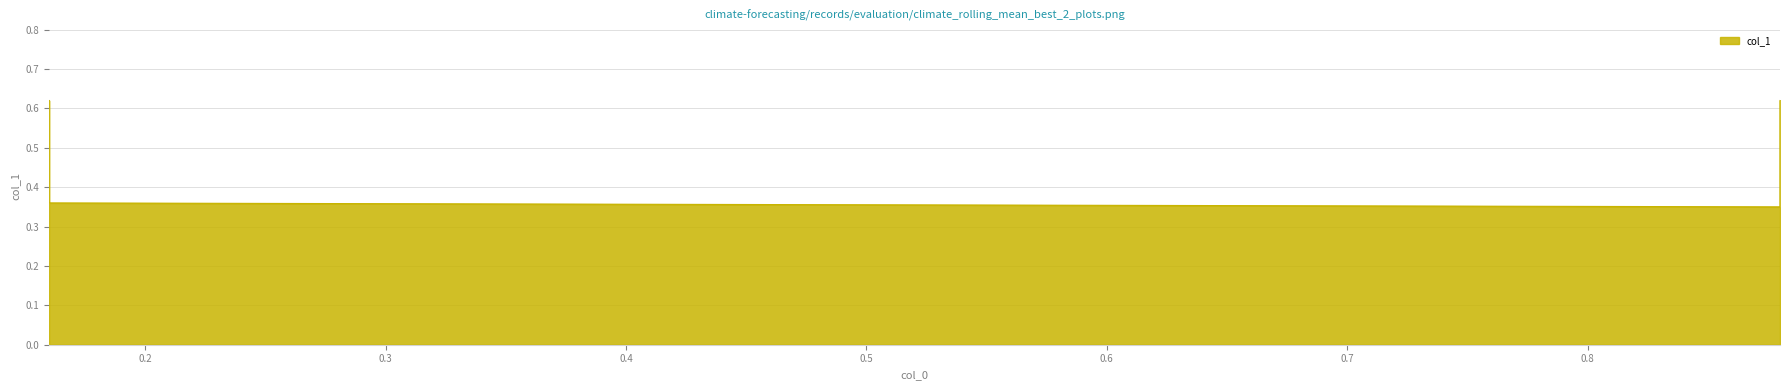

Between 0.88 and 0.88, which is larger?

0.88